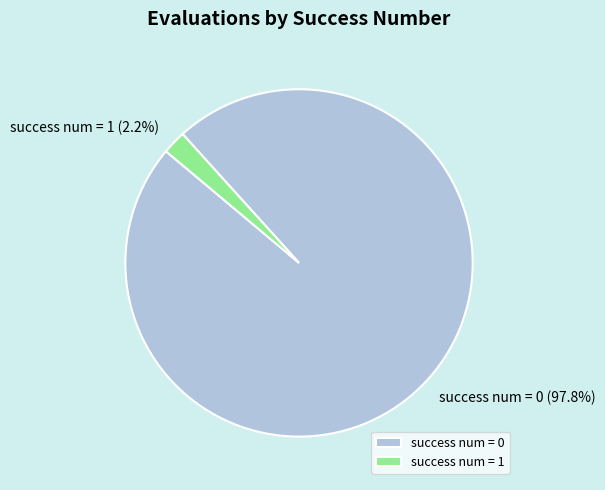

Does any single category account for the majority?

Yes